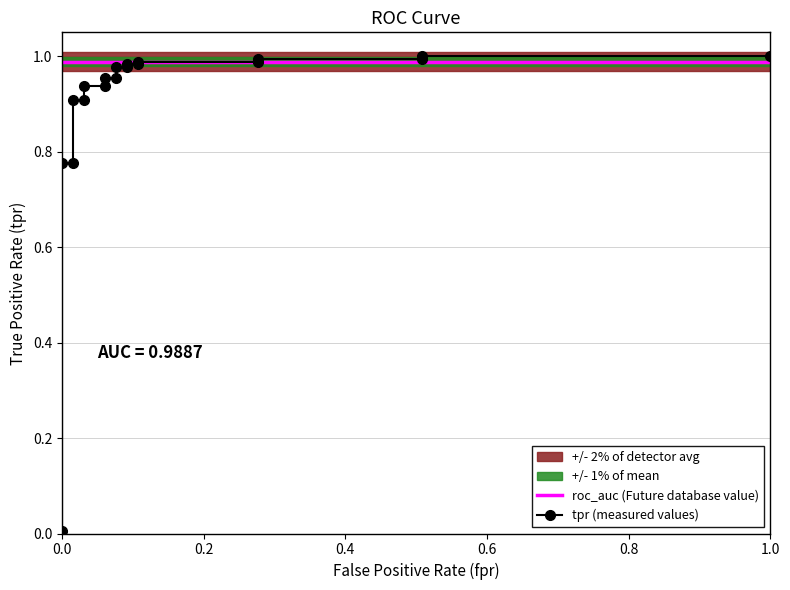

How many lines are shown in the chart?

2